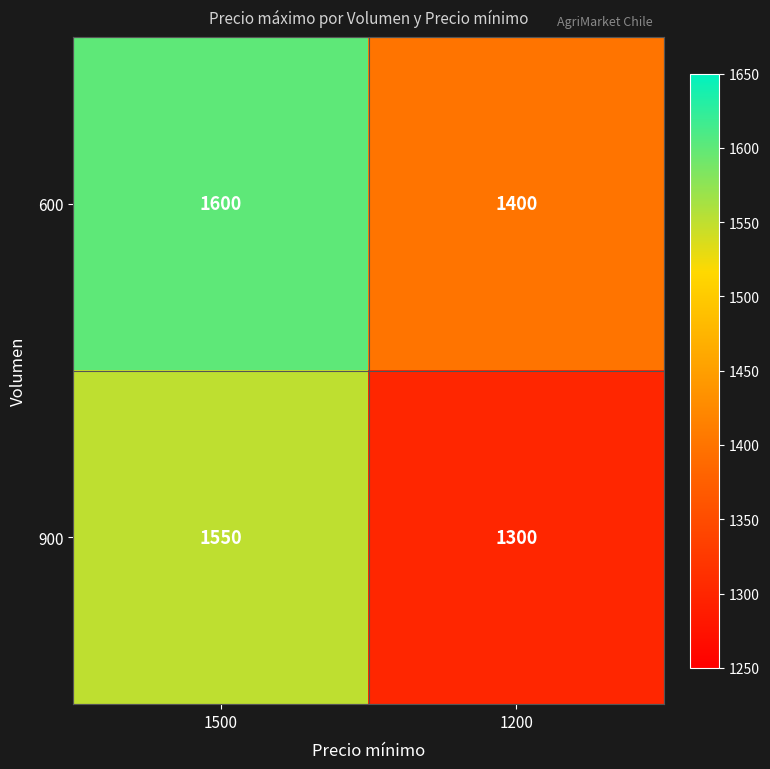

Which label corresponds to the largest value in the chart?

1500